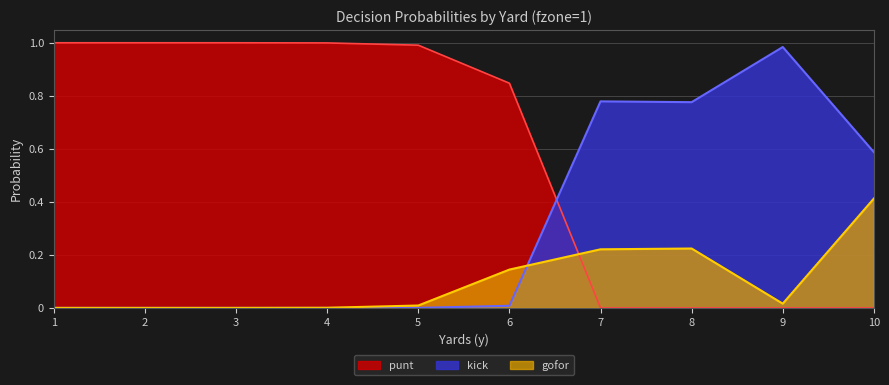

How many intersections are there between punt and gofor?

1